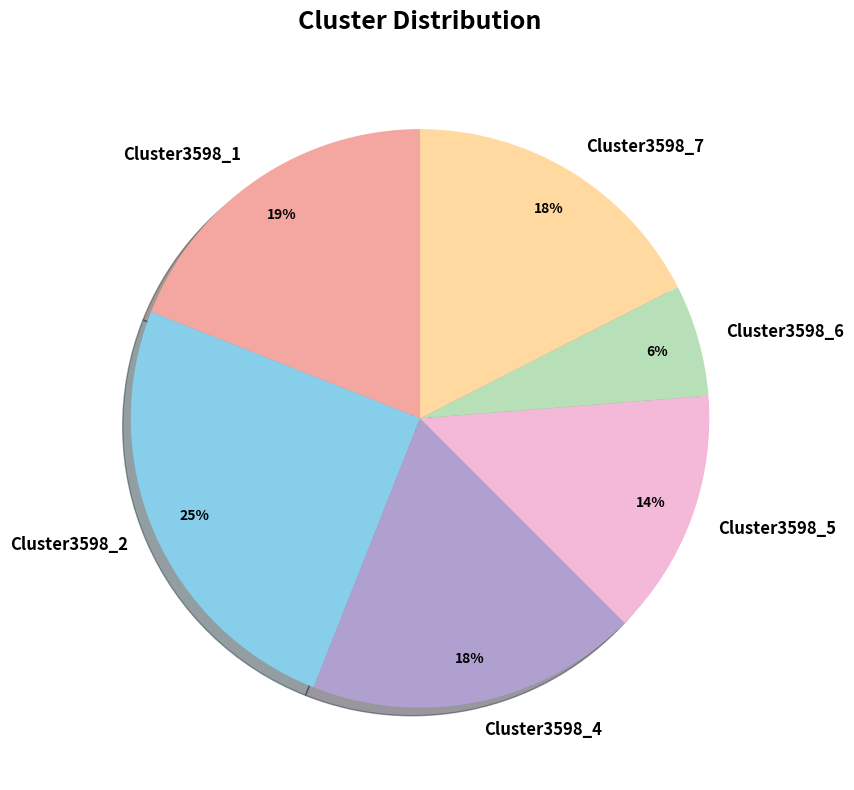

True or false: Cluster3598_6 accounts for 6% of the total.

True